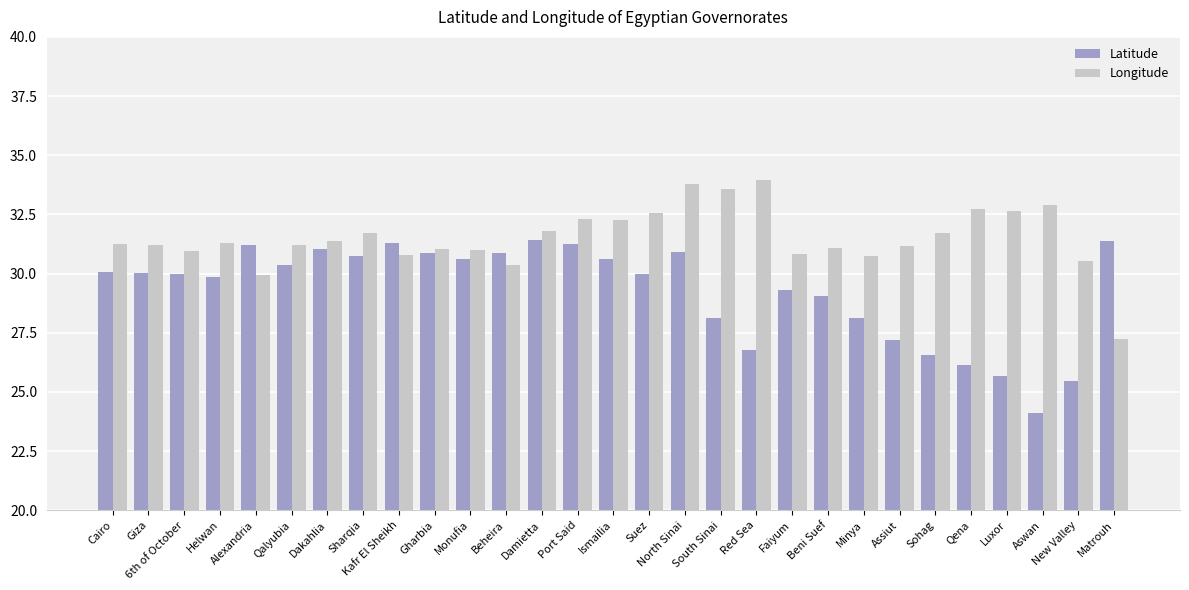

What is the total value across all series at South Sinai?

61.7